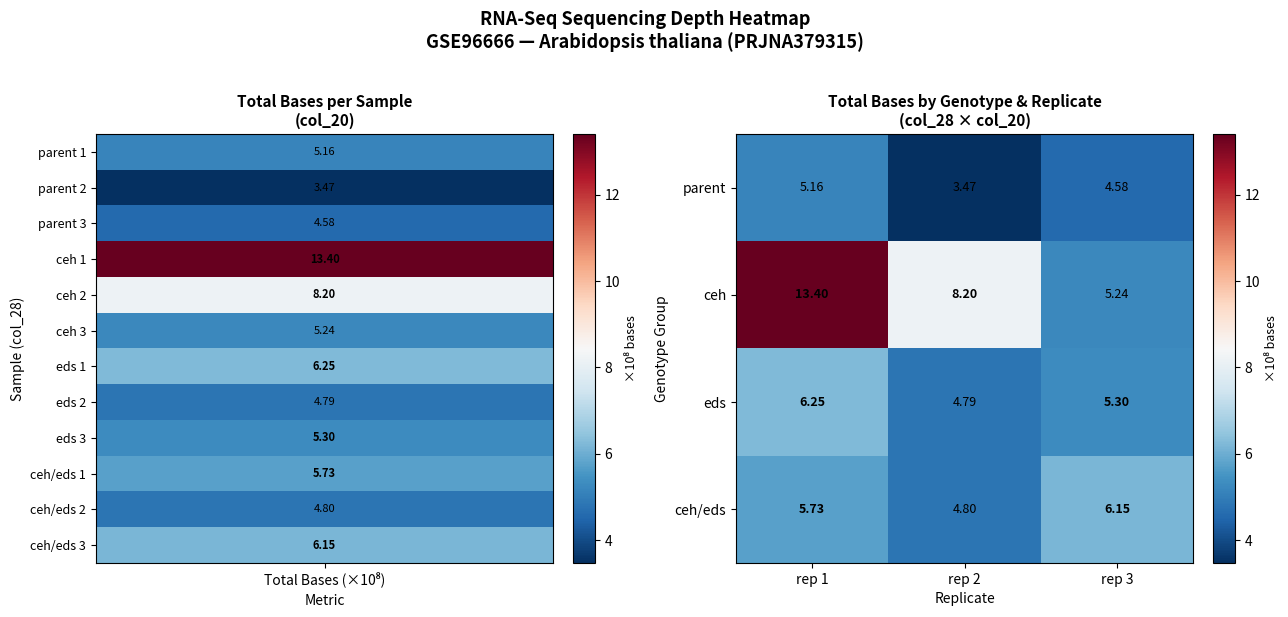

Which series changed the most between rep 2 and rep 3?

ceh